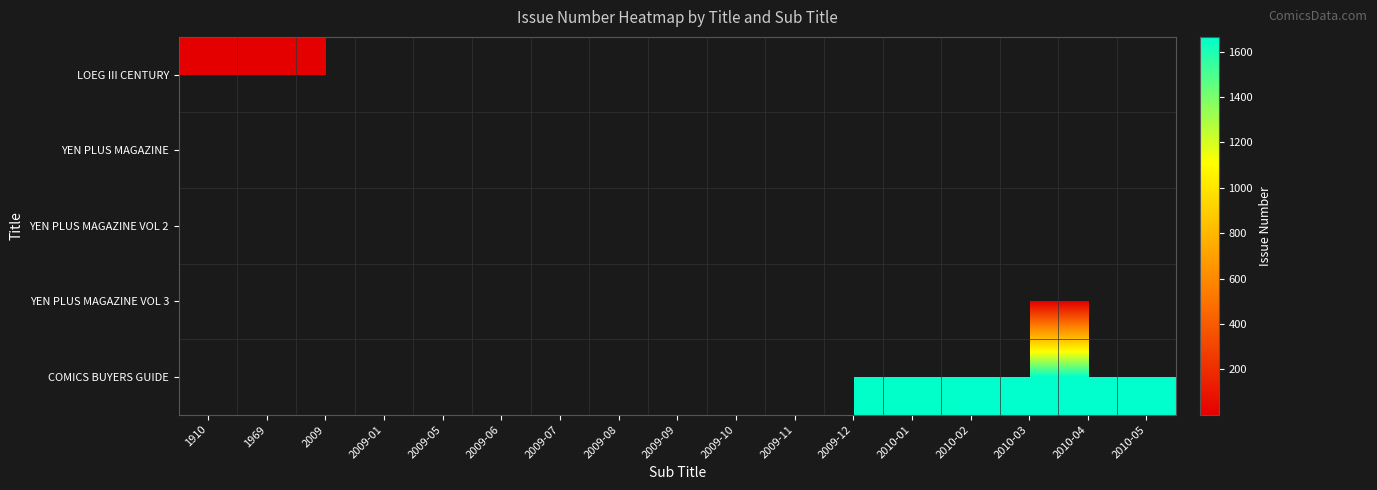

Is the value of YEN PLUS MAGAZINE VOL 3 at 2009-12 greater than the value of YEN PLUS MAGAZINE at 2009-11?

No